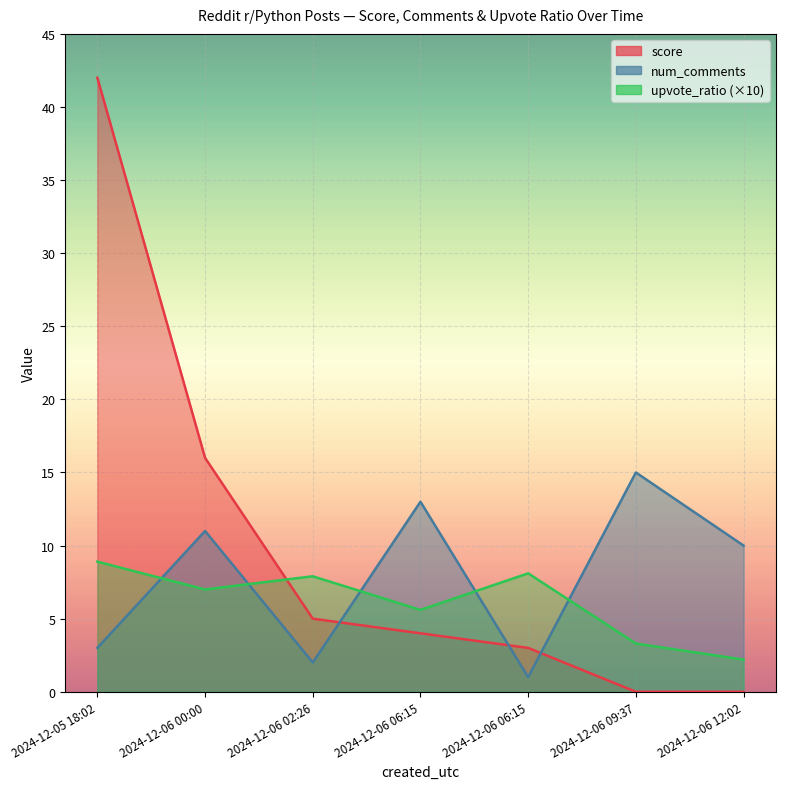

What is the value of the num_comments point at the 7th from the left?

10.0